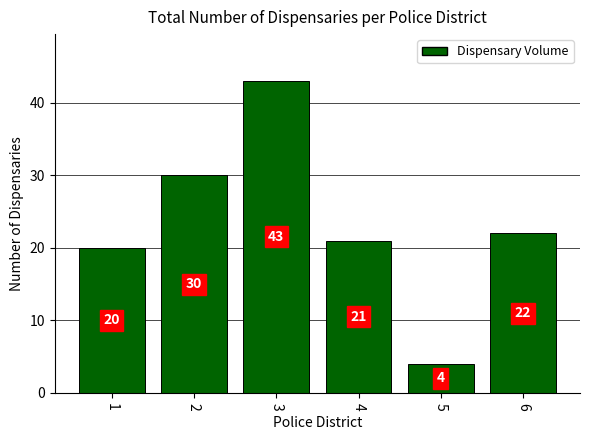

What is the difference between the maximum and second lowest values?

23